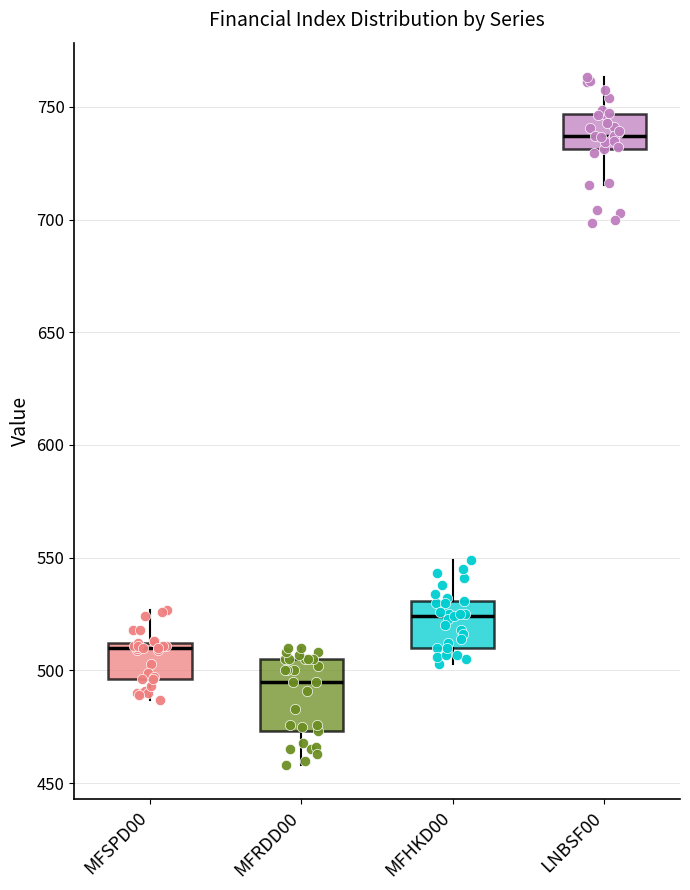

Where is the lower edge of the box for LNBSF00 on the y-axis? The values are not printed on the chart, so give them approximately, as read against the axis.

730